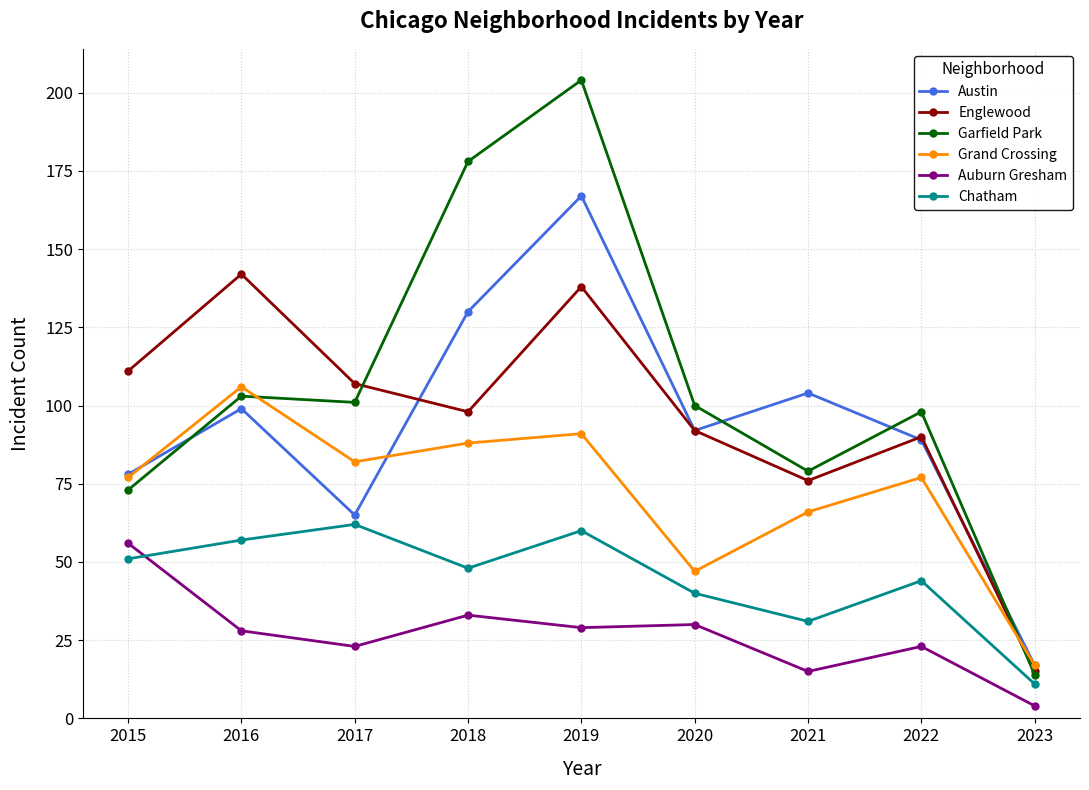

Where is the first local minimum for Chatham?

2018